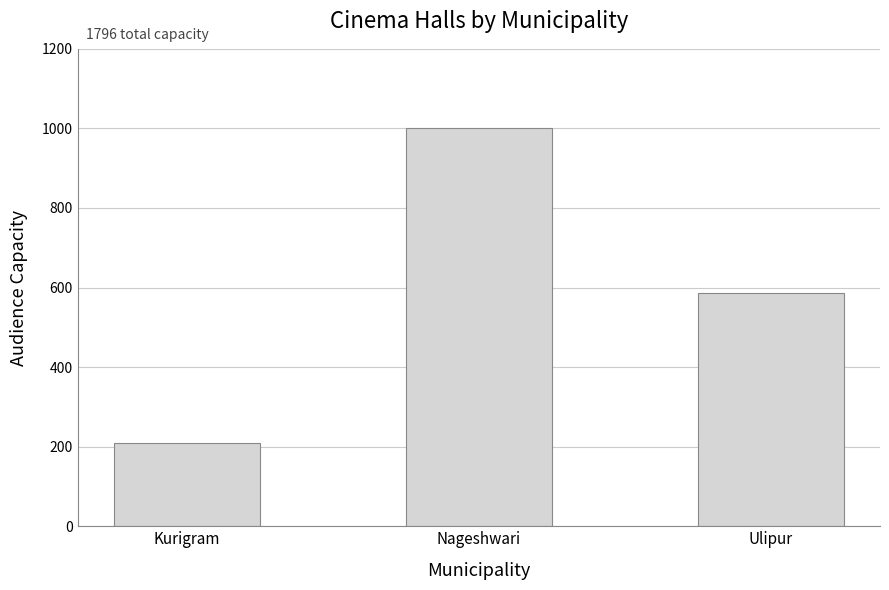

Reading left to right, list all the values displayed in this chart.

210	1000	586